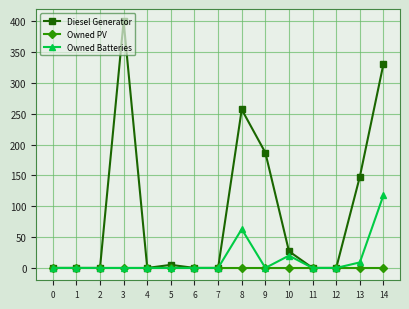

True or false: Diesel Generator has a value of 51 at 9.

False